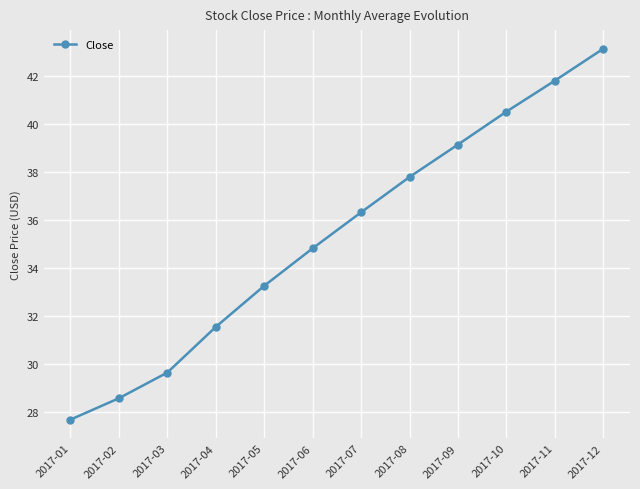

What is the value of the 11th point from the left?

41.8